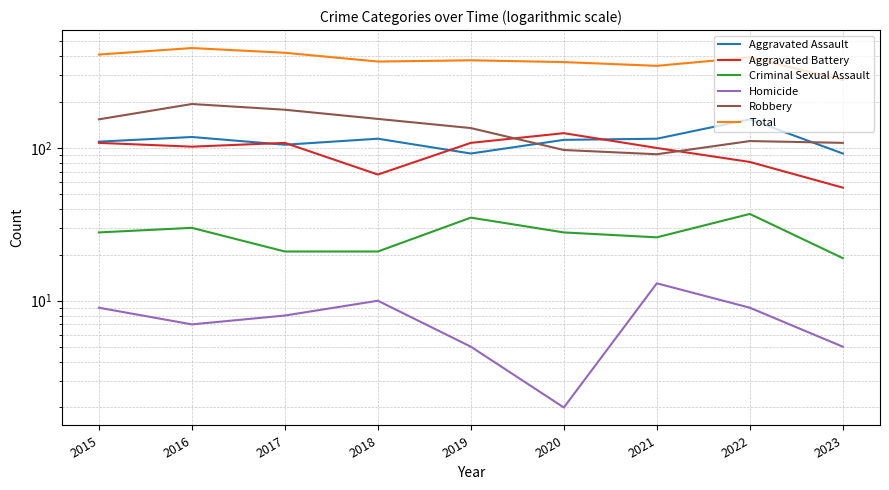

What is the difference between the highest and lowest values at 2017?

412